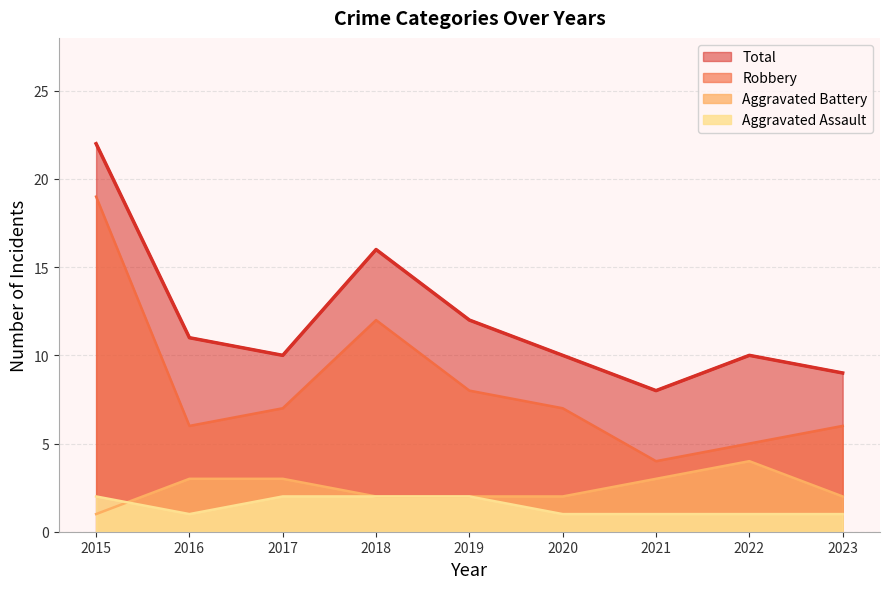

What is the average value of the Aggravated Assault series?

1